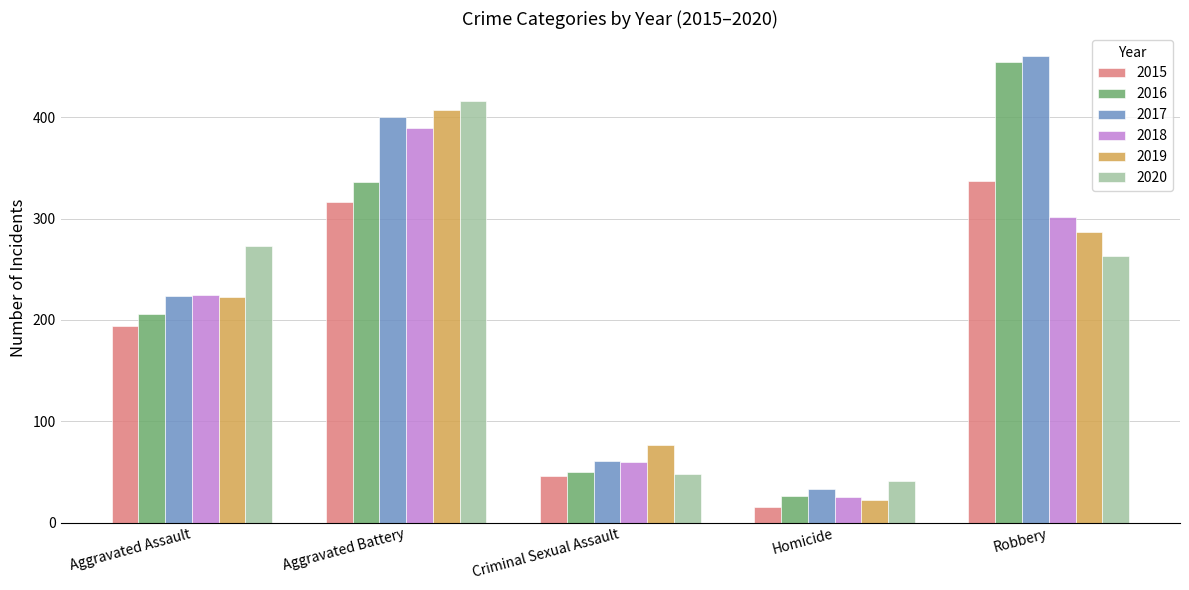

What is the sum of all 2020 values?

1041